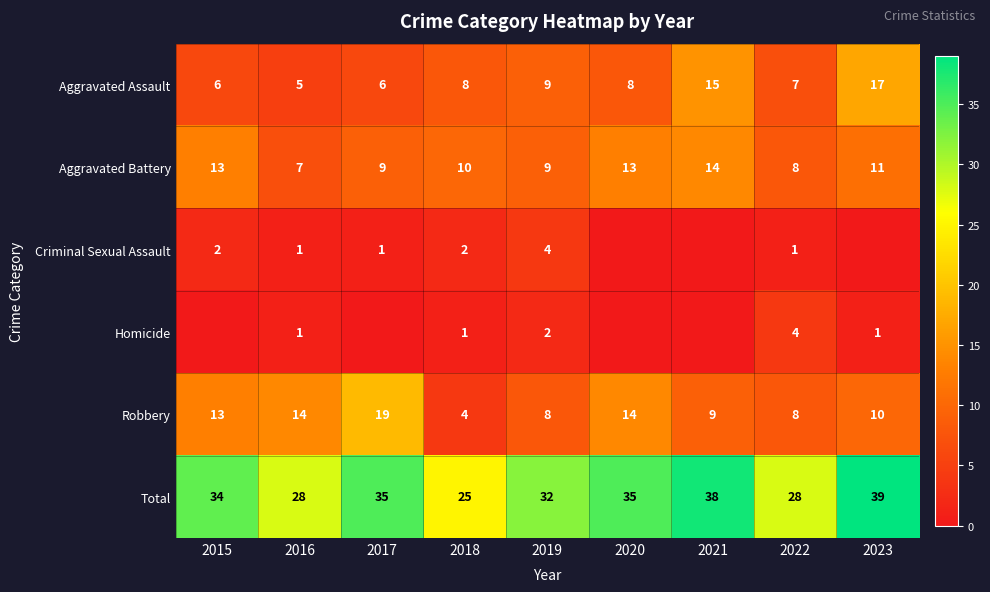

At which label does Aggravated Battery reach its minimum?

2016